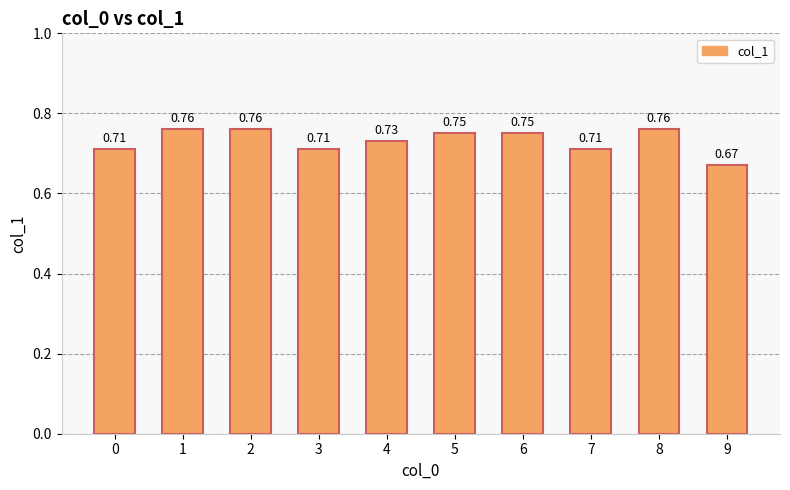

Between 9 and 3, which is larger?

3